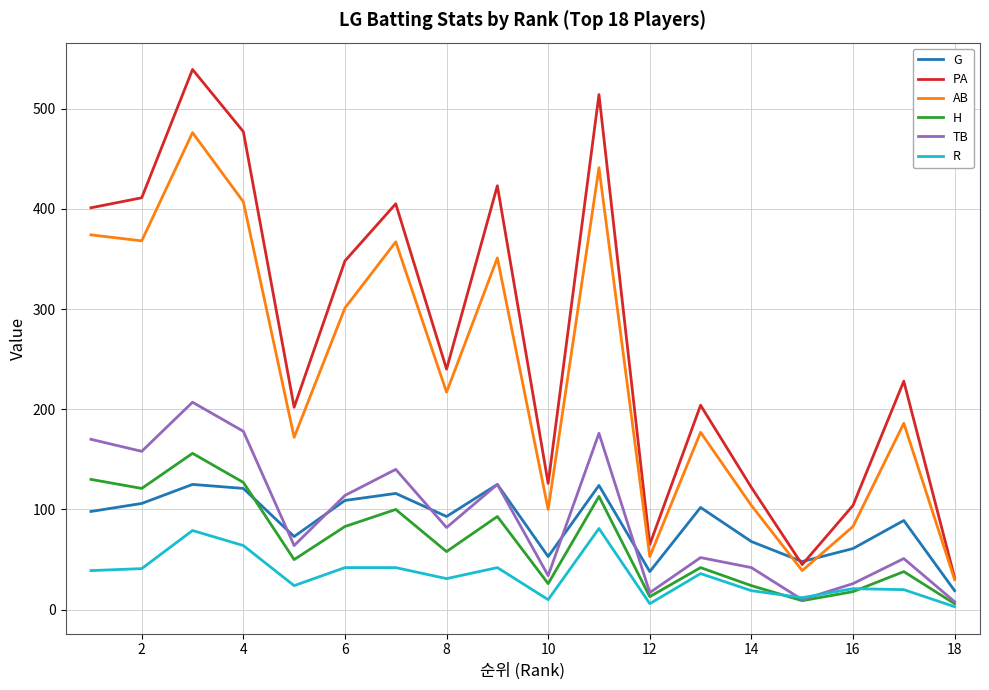

Rank the series by their maximum value, from lowest to highest.

R, G, H, TB, AB, PA